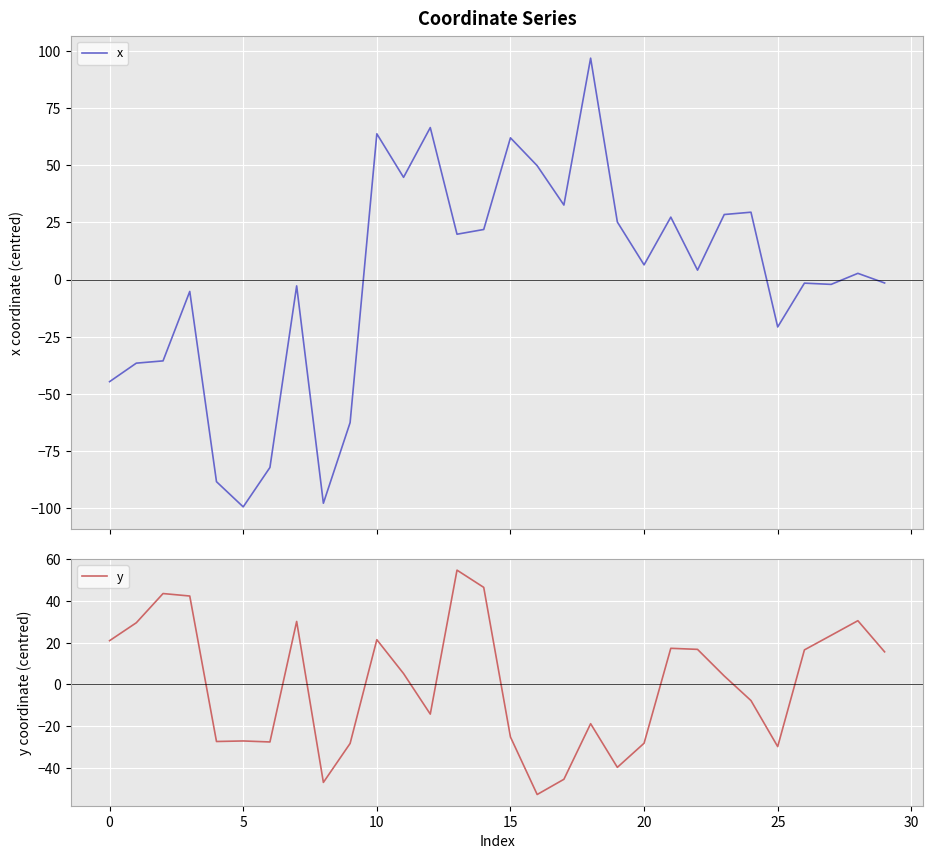

True or false: x has more than 0 interior local peaks.

True